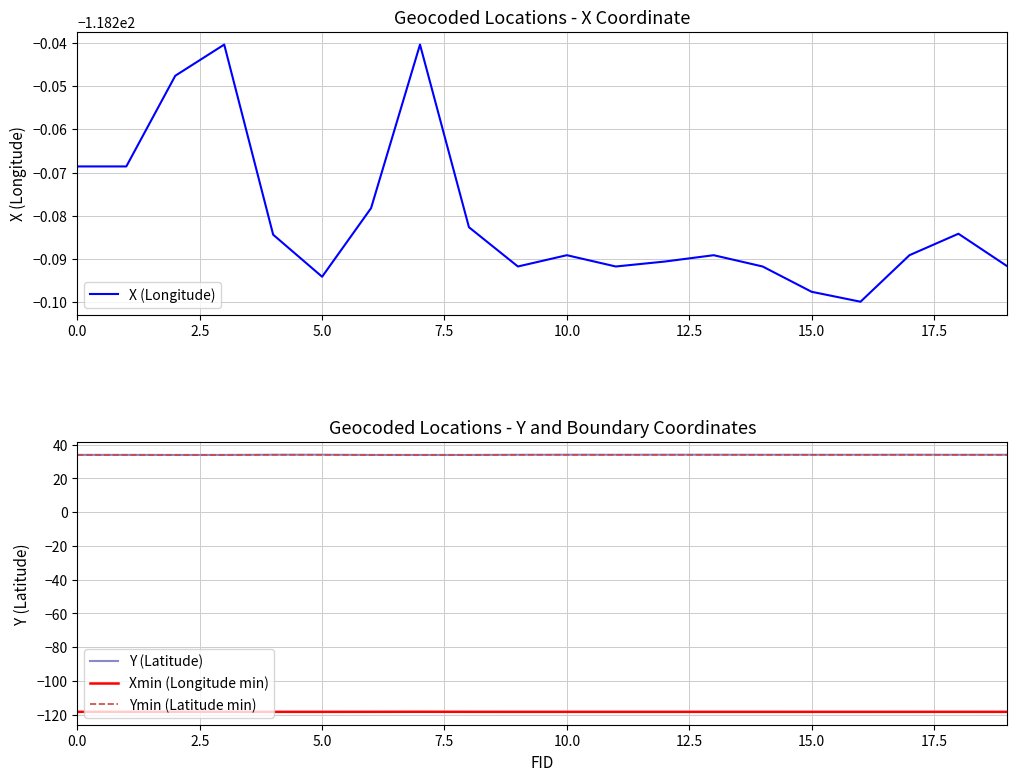

Reading left to right, transcribe all the data shown in this chart.

X (Longitude): -118.3	-118.3	-118.2	-118.2	-118.3	-118.3	-118.3	-118.2	-118.3	-118.3	-118.3	-118.3	-118.3	-118.3	-118.3	-118.3	-118.3	-118.3	-118.3	-118.3
Y (Latitude): 34.0	34.0	34.0	34.0	34.1	34.1	34.0	34.0	34.0	34.1	34.1	34.1	34.1	34.1	34.1	34.1	34.1	34.1	34.1	34.0
Xmin (Longitude min): -118.3	-118.3	-118.3	-118.3	-118.3	-118.3	-118.3	-118.3	-118.3	-118.3	-118.3	-118.3	-118.3	-118.3	-118.3	-118.3	-118.3	-118.3	-118.3	-118.3
Ymin (Latitude min): 33.9	33.9	33.9	33.9	34.0	34.0	33.9	33.9	33.9	34.0	34.0	34.0	34.0	34.0	34.0	34.0	34.0	34.0	34.0	34.0